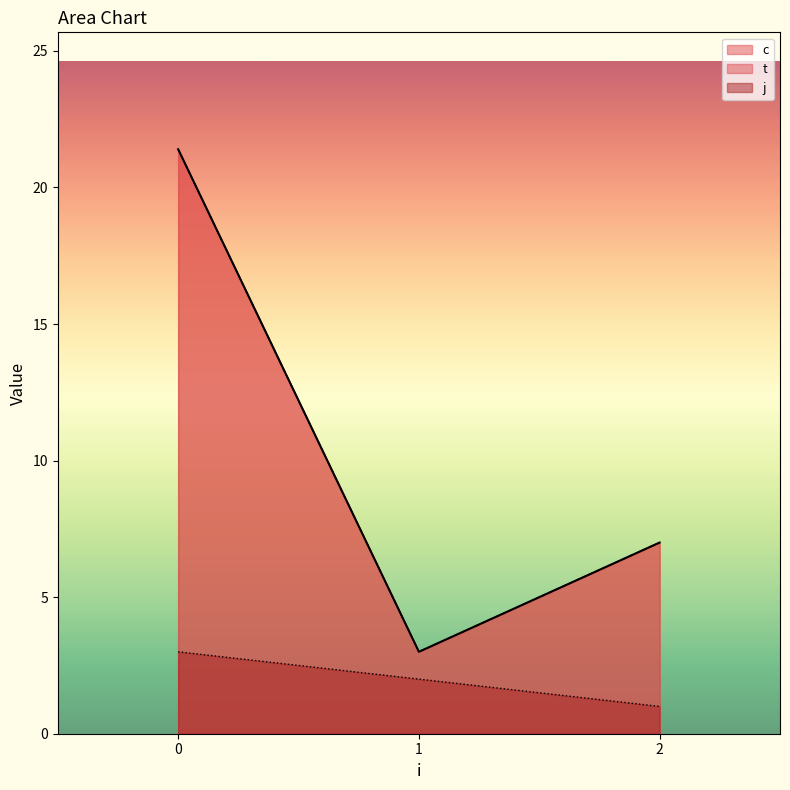

Which series has the largest total across all categories?

c